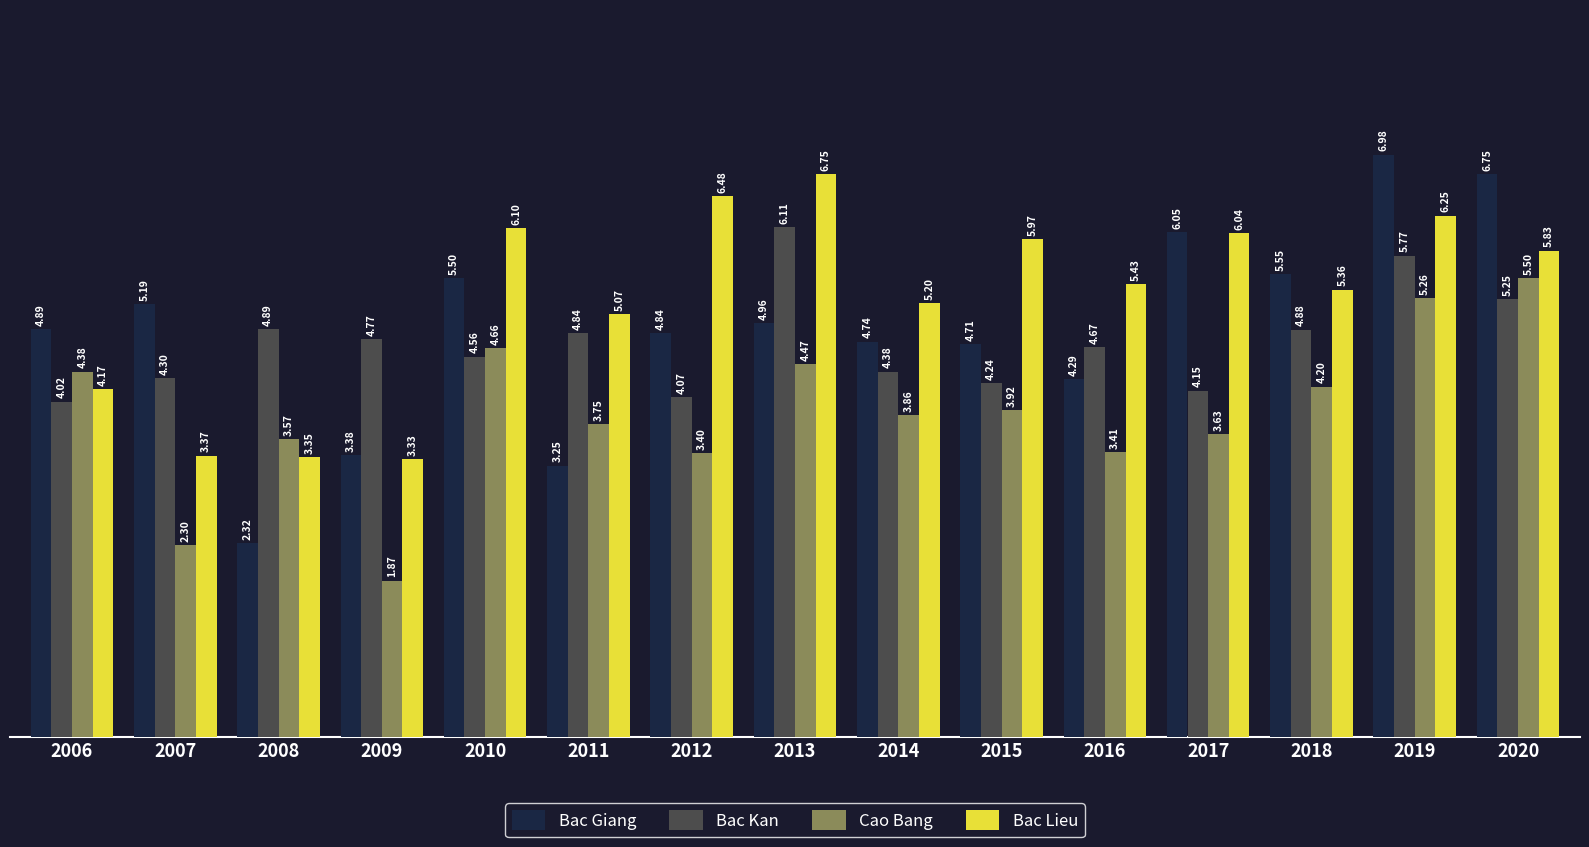

Is the value of Bac Kan at 2014 greater than the value of Cao Bang at 2014?

Yes